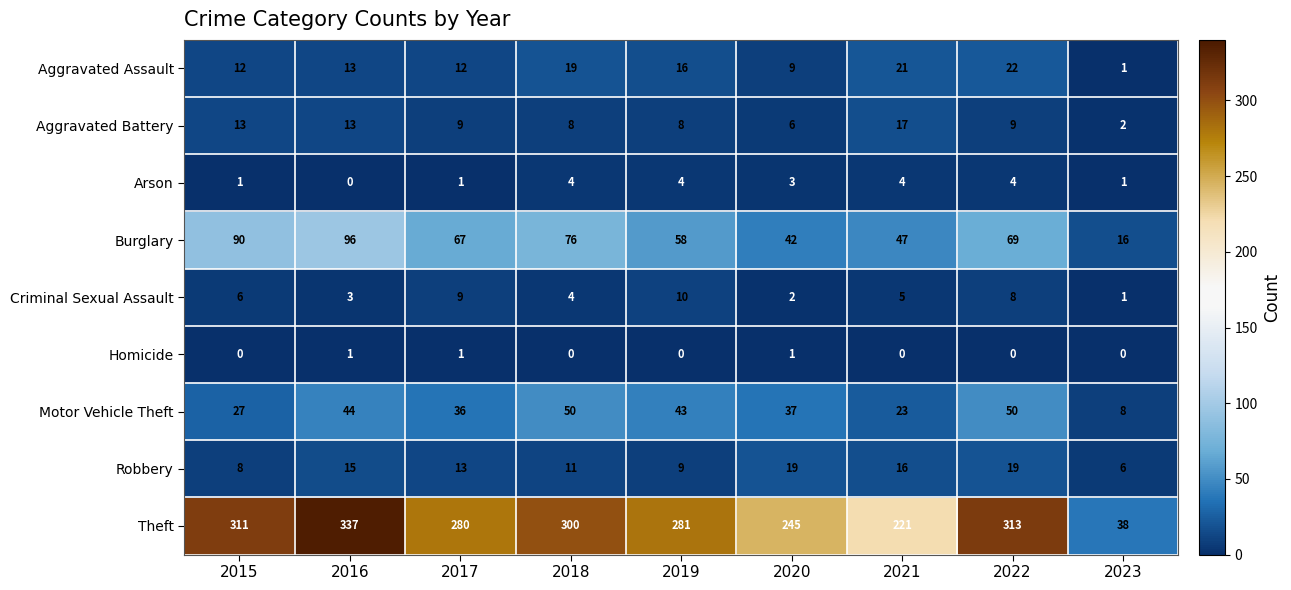

Count the number of categories in the chart.

9